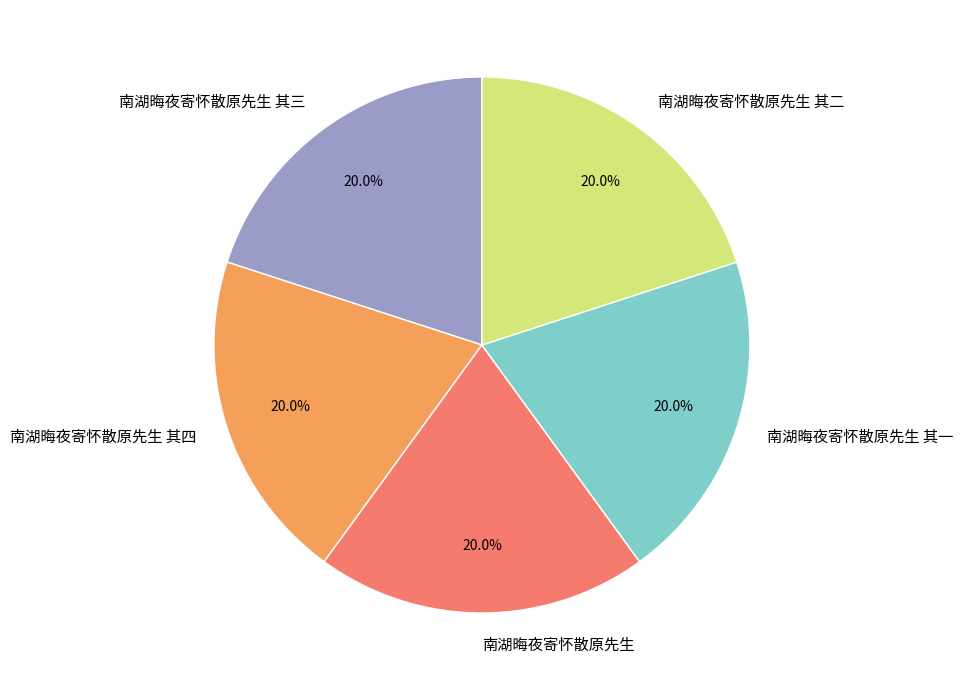

What percentage do 南湖晦夜寄怀散原先生 and 南湖晦夜寄怀散原先生 其四 together represent?

40.0%